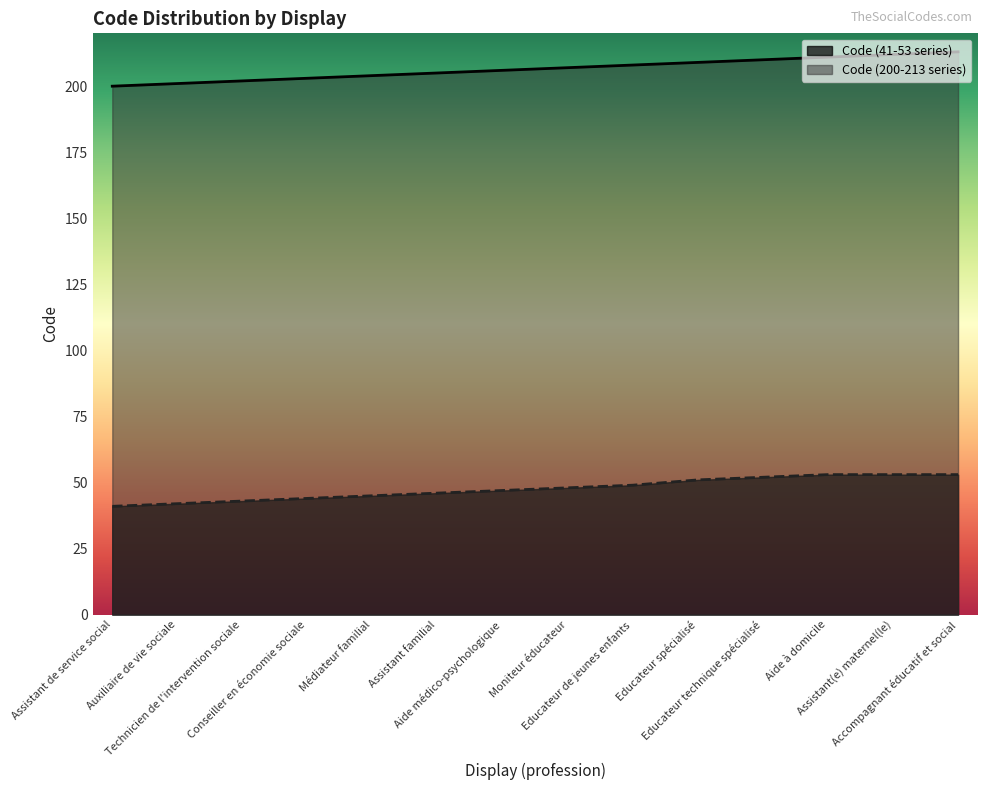

What is the difference between the maximum and minimum values in the Code (41-53 series) series?

12